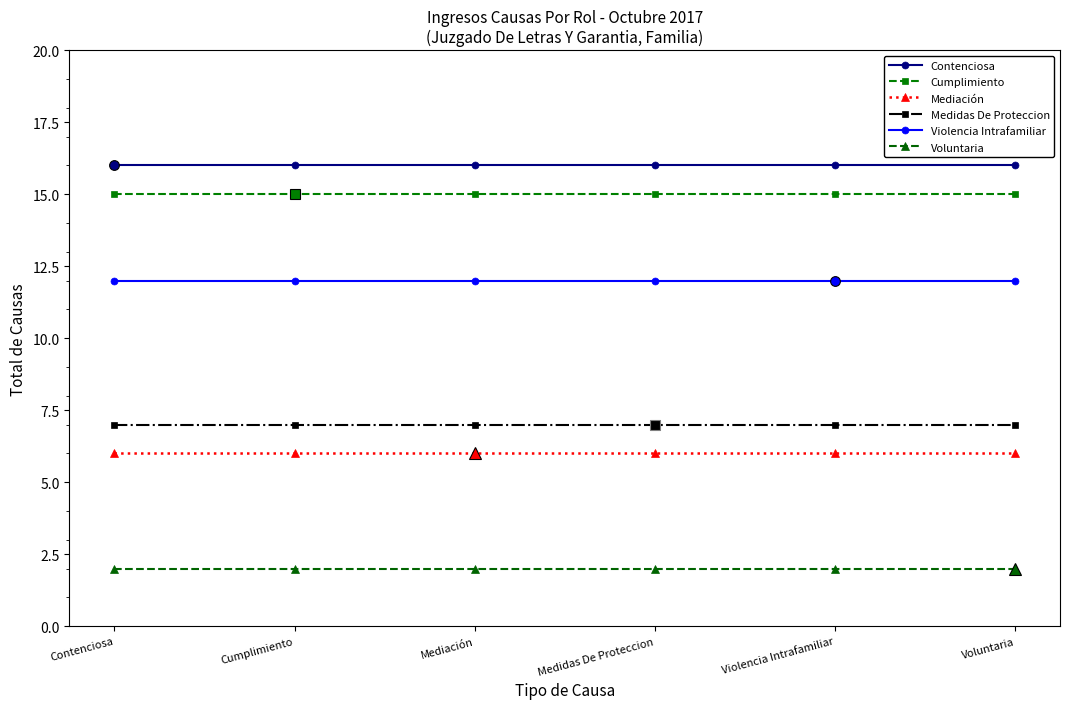

What is the highest value of the Medidas De Proteccion series?

7